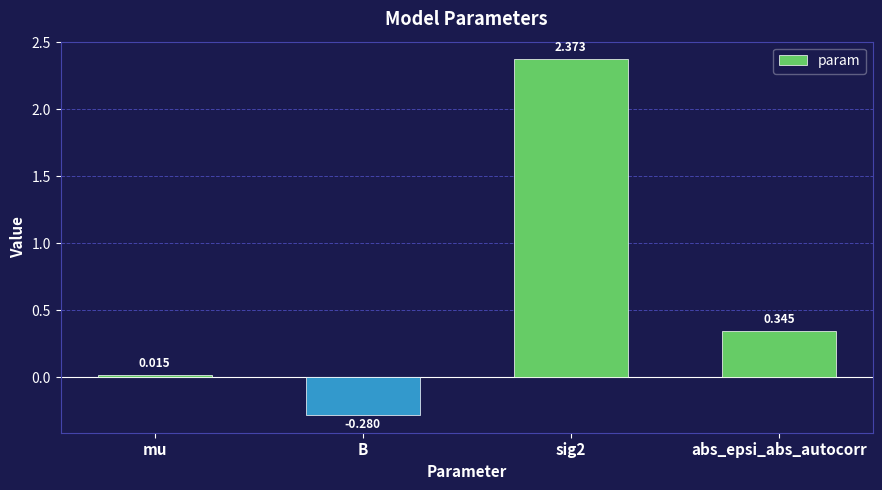

How many values are below 0?

1